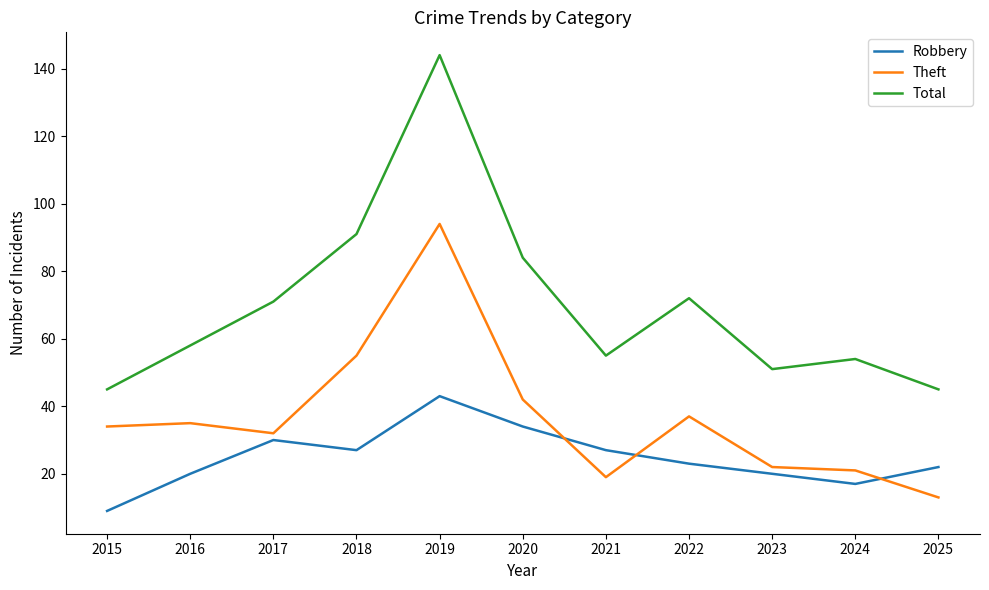

True or false: Total and Theft cross at least once.

False